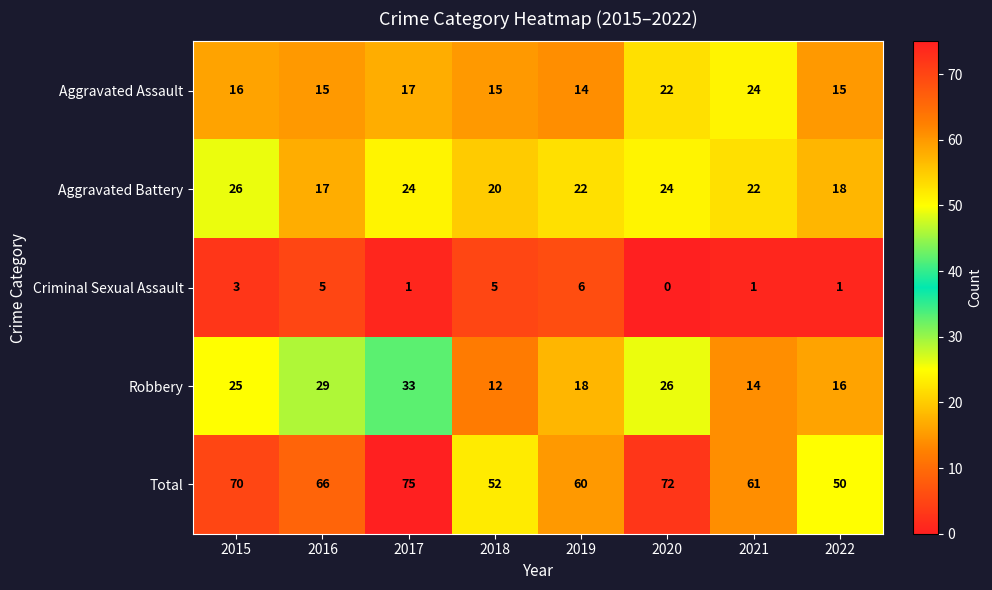

At which category does the chart reach its peak across all series?

2017